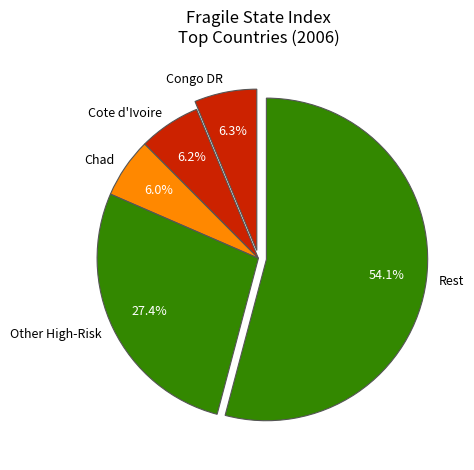

How many slices are in this pie chart?

5